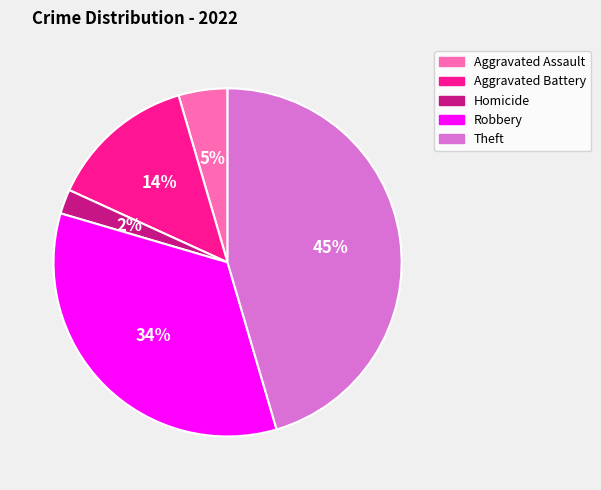

Which slice is the largest?

Theft